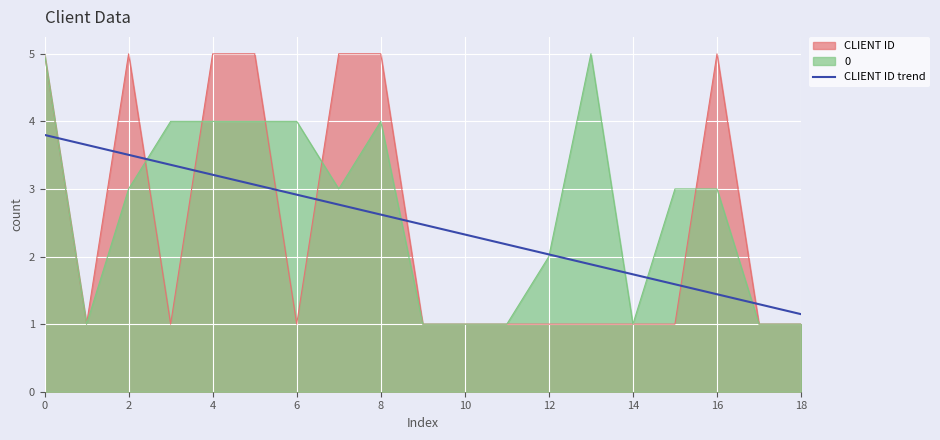

What is the label of the 2nd point from the right?

17